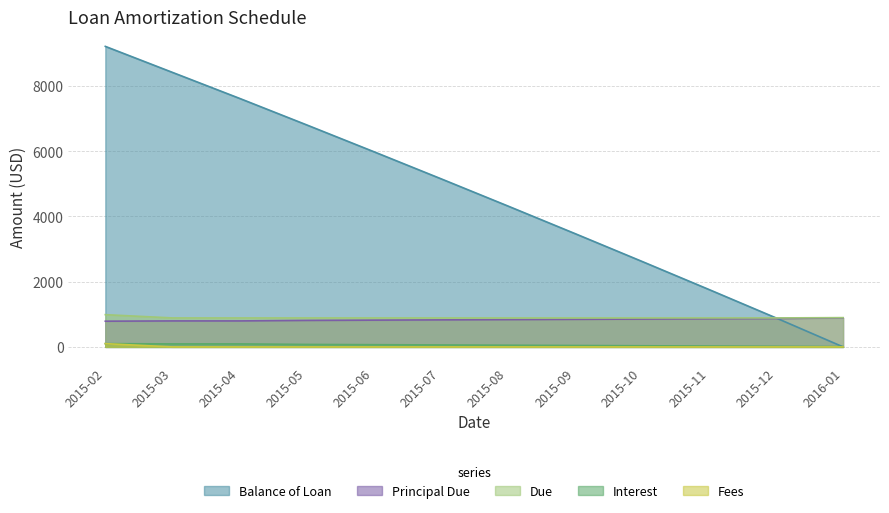

After their last crossing, which series has the higher values: Principal Due or Balance of Loan?

Principal Due